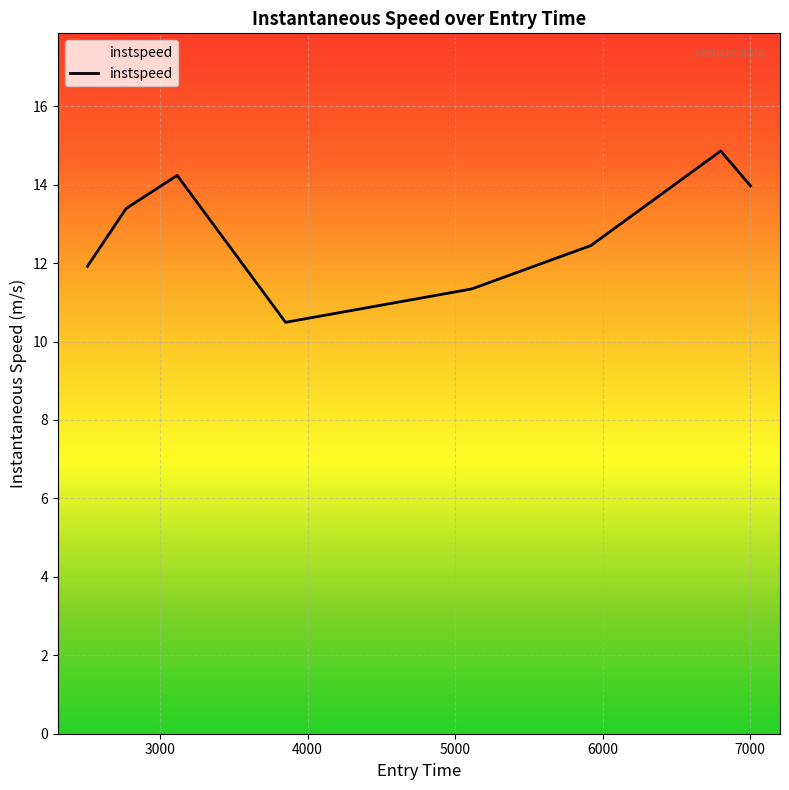

What is the difference between the maximum and minimum values?

4.4